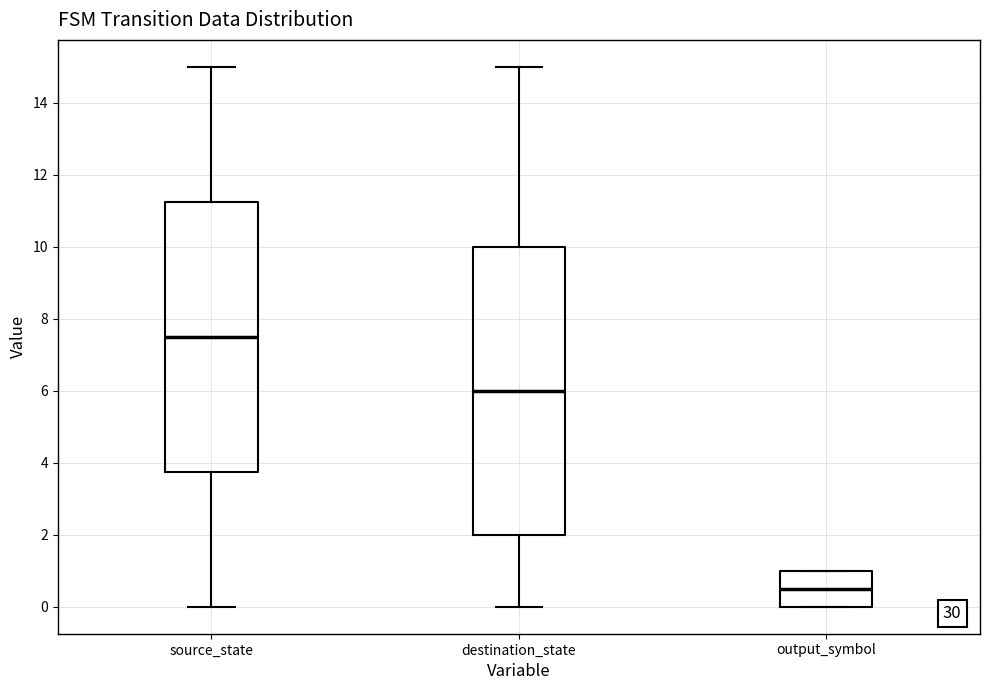

Reading left to right, read every box against the y-axis: the position of its median line, the range the box covers, and the ends of its whiskers. The values are not printed on the chart, so give them approximately, as read against the axis.

source_state: median 7.6, box 3.8 to 11.2, whiskers 0.0 to 15.0
destination_state: median 6.0, box 2.0 to 10.0, whiskers 0.0 to 15.0
output_symbol: median 0.6, box 0.0 to 1.0, whiskers 0.0 to 1.0